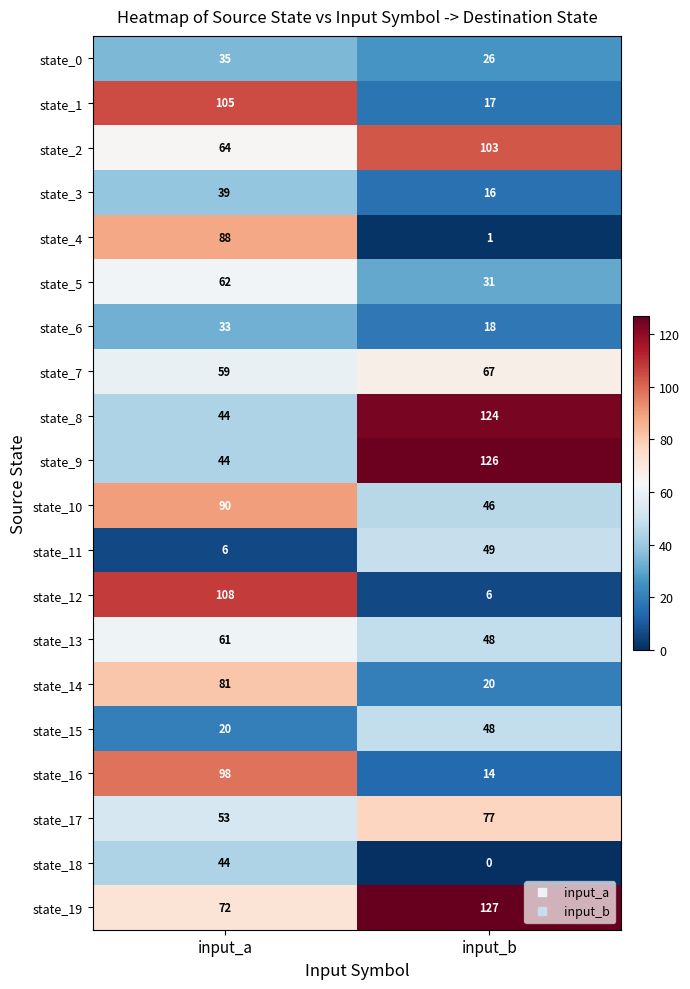

What is the spread (max minus min) of values at input_a?

102